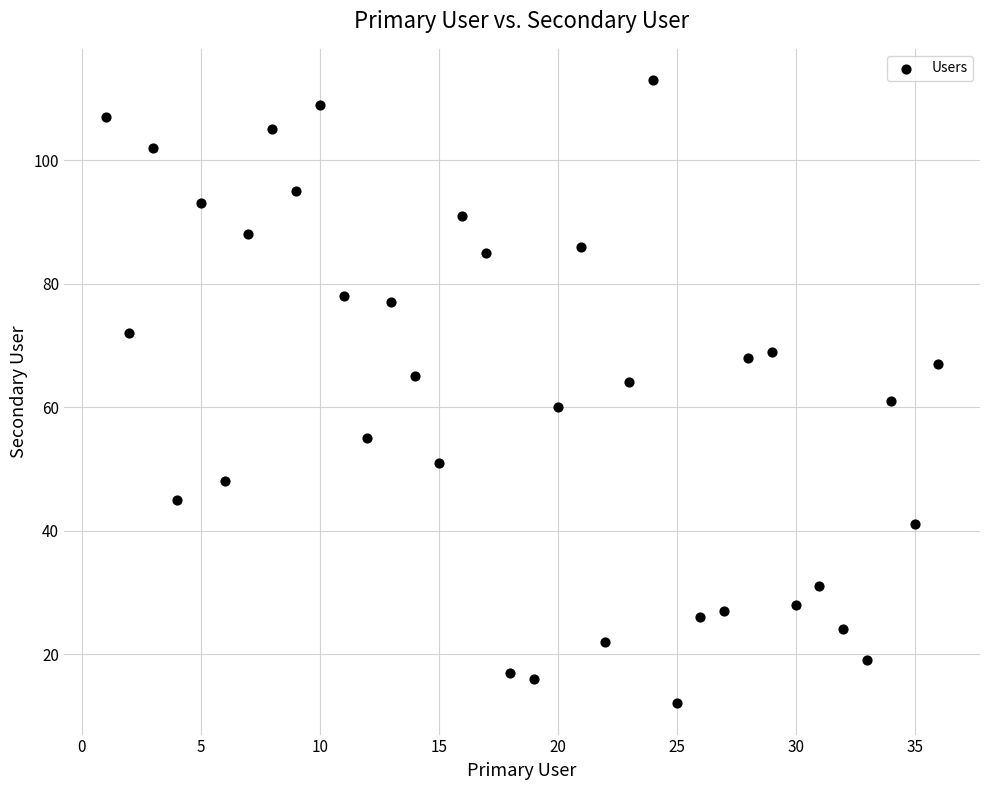

What is the range of X values (max minus min)?

35